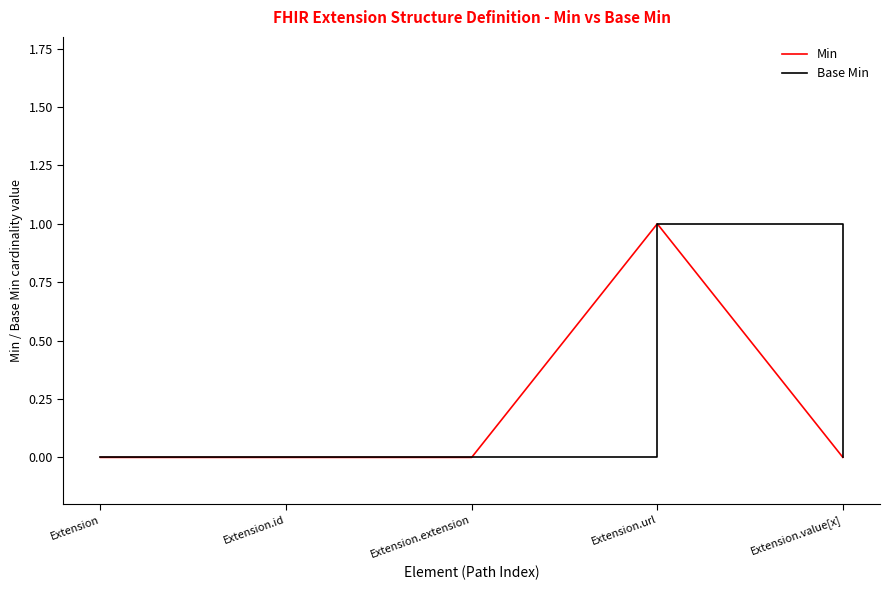

Is this an area chart (filled region under the line)?

No